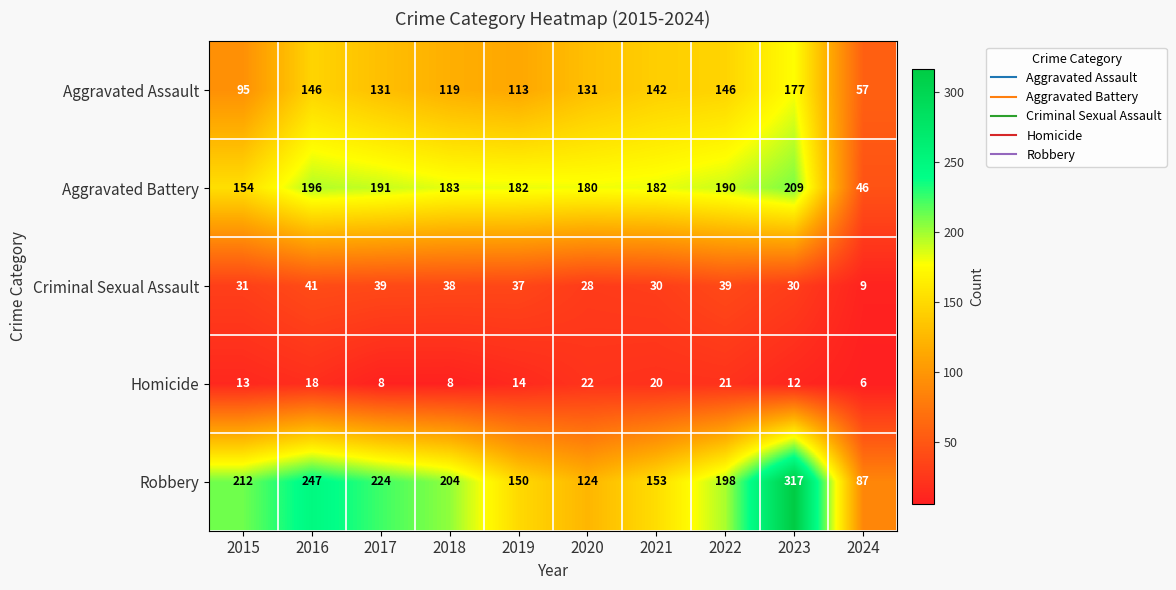

How many data points in Aggravated Battery are less than 183?

5